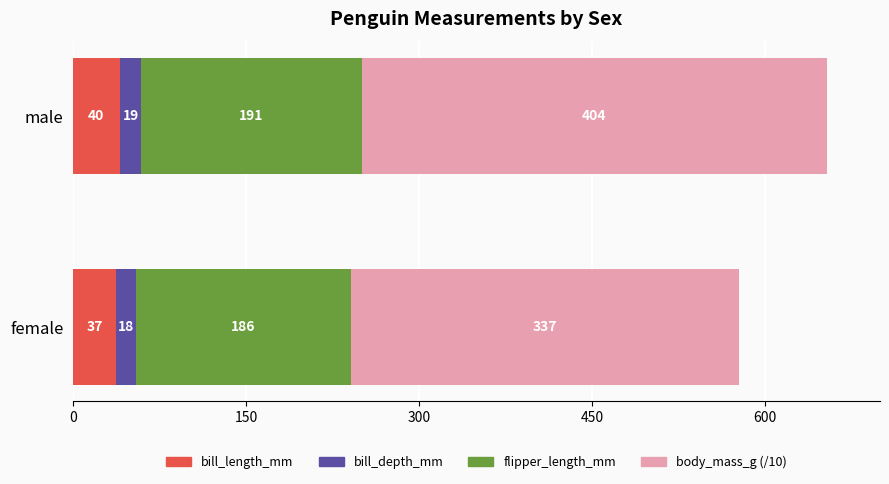

At which label does bill_length_mm reach its minimum?

female